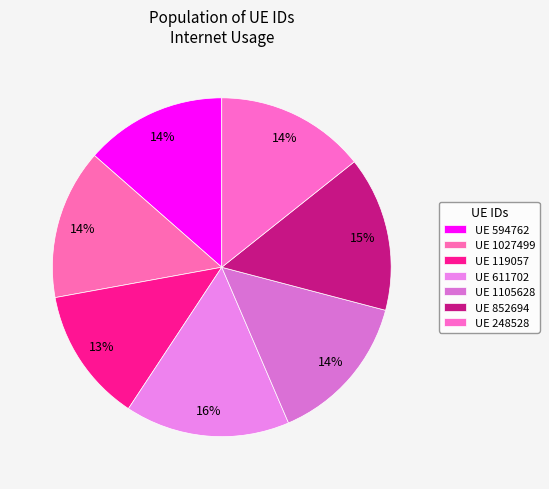

Count the number of slices in the pie.

7